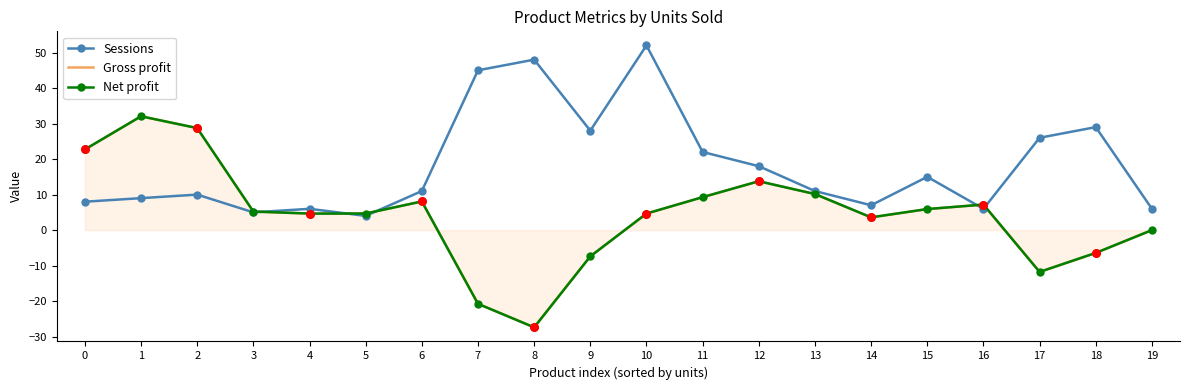

Which series contains the lowest Y value?

Gross profit